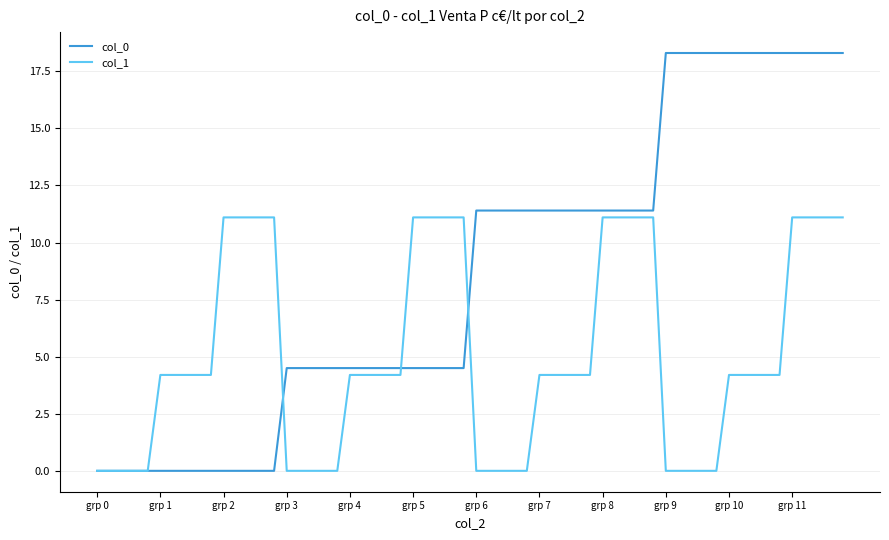

Which series has the largest total across all categories?

col_0